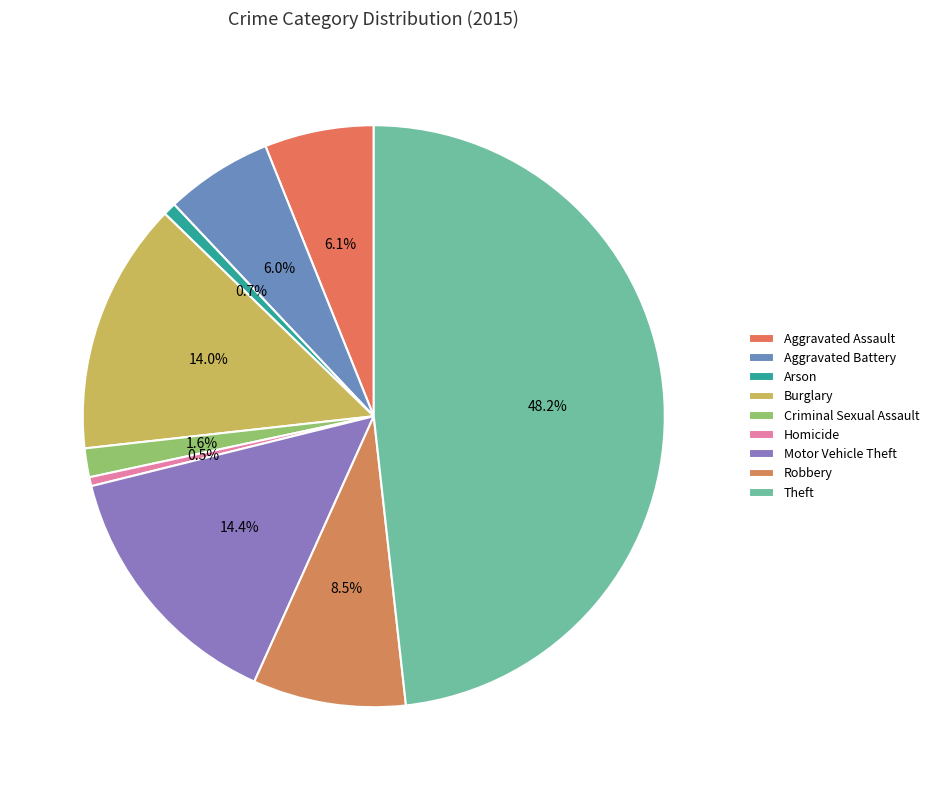

Does Motor Vehicle Theft account for over 50% of the chart?

No